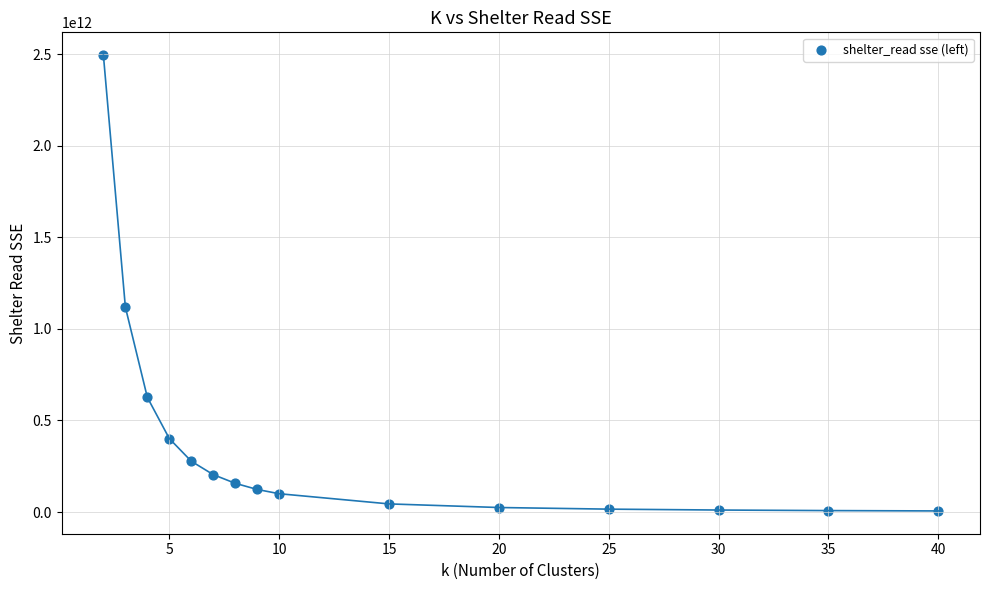

What is the range of X values (max minus min)?

38.0